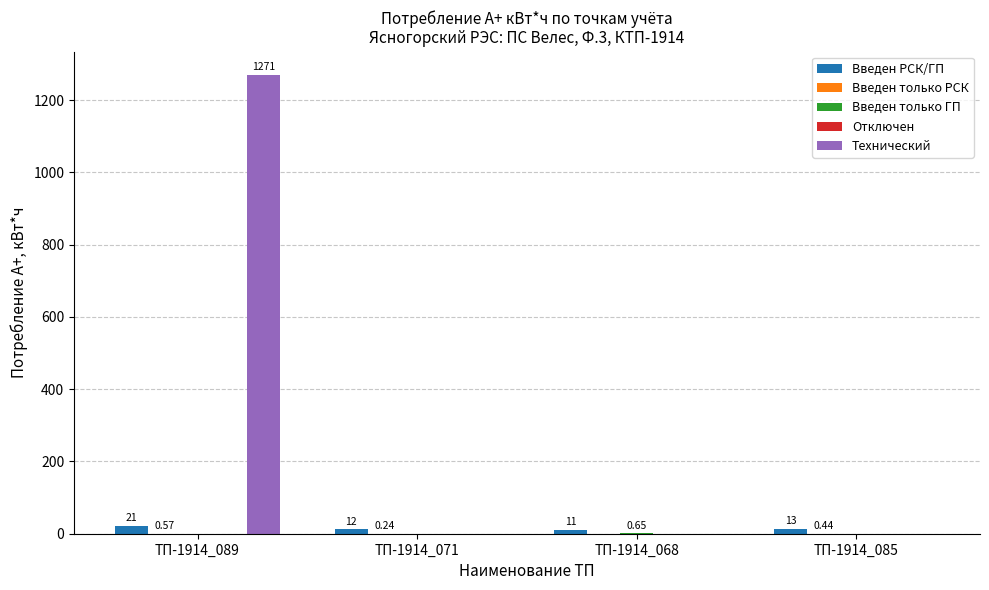

What is the difference between the Введен РСК/ГП values at ТП-1914_089 and ТП-1914_071?

8.9